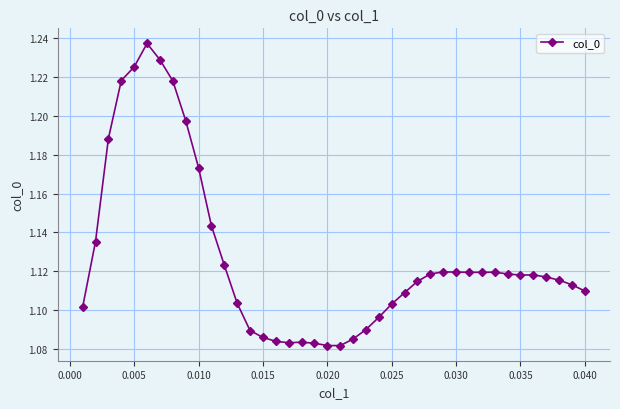

What is the sum of all values?

45.1